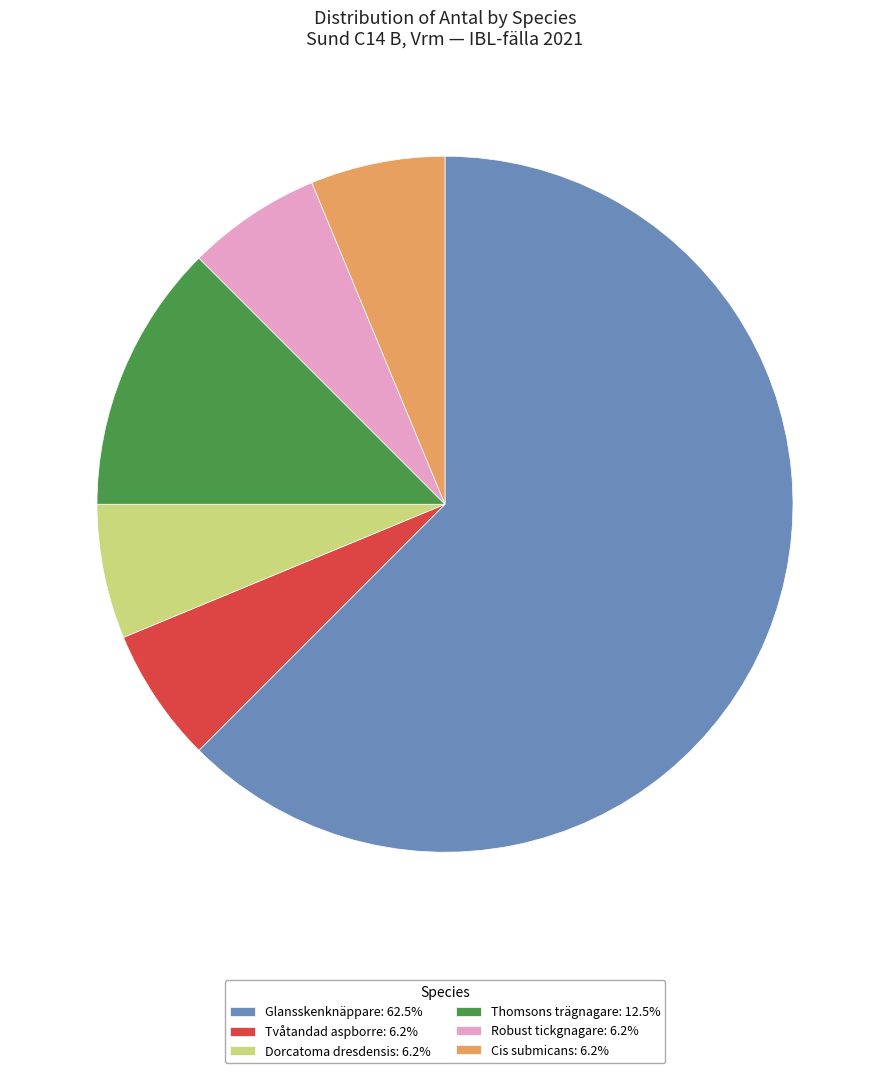

Do Cis submicans: 6.2% and Tvåtandad aspborre: 6.2% together represent more than half of the pie?

No